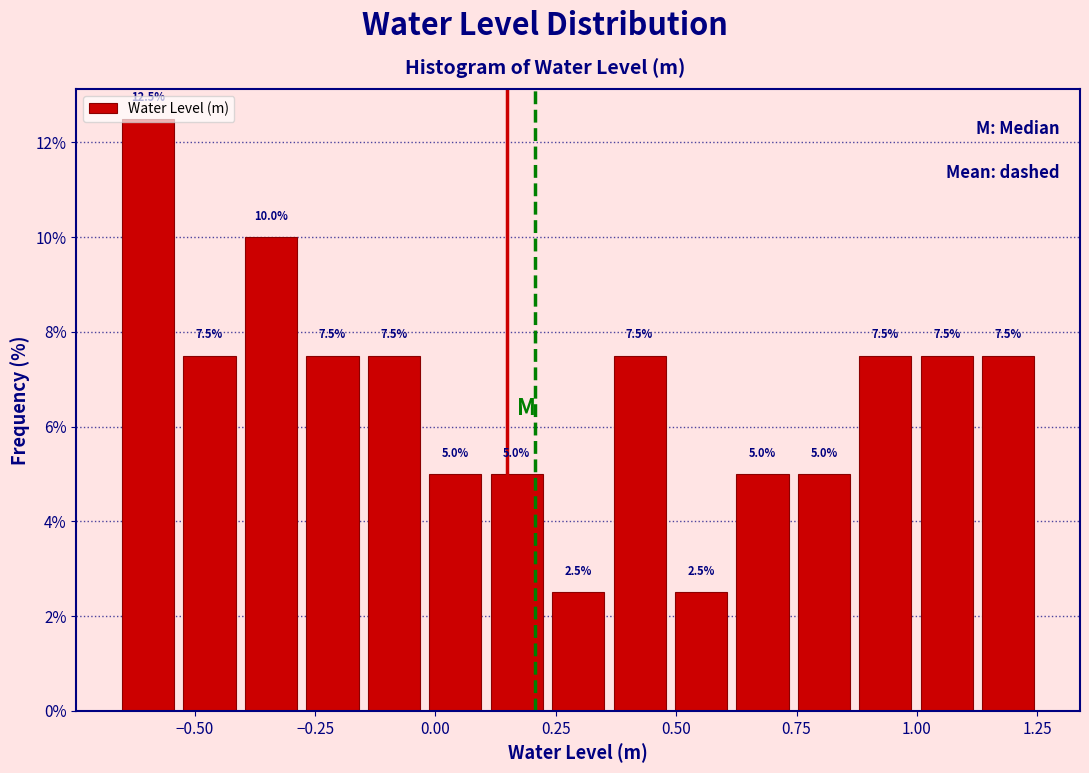

Around what value on the x-axis is the tallest bar? Give the approximate position of its centre, as read against the axis.

-0.60